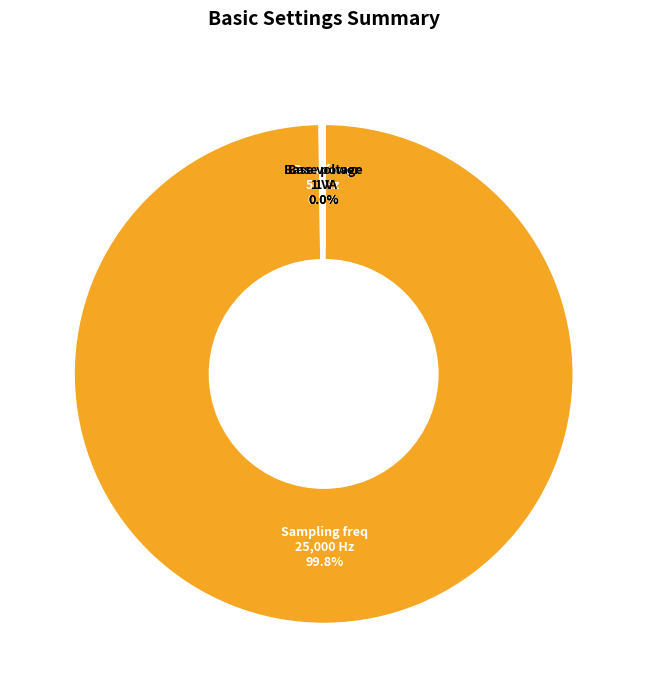

True or false: Base power (VA) accounts for 0% of the total.

True